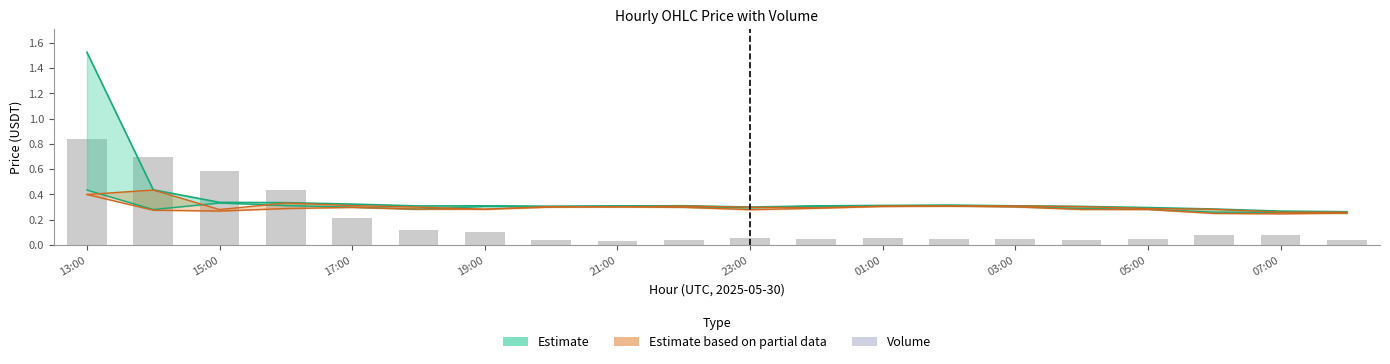

Is the value of Low at 21:00 greater than the value of High at 19:00?

No